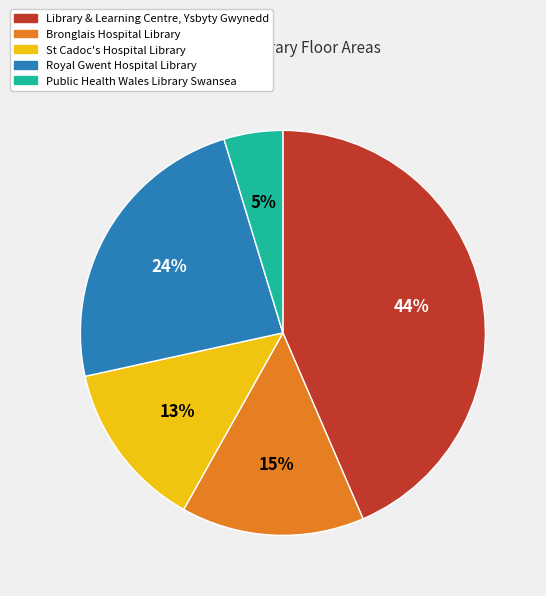

Between Library & Learning Centre, Ysbyty Gwynedd and Bronglais Hospital Library, which is larger?

Library & Learning Centre, Ysbyty Gwynedd